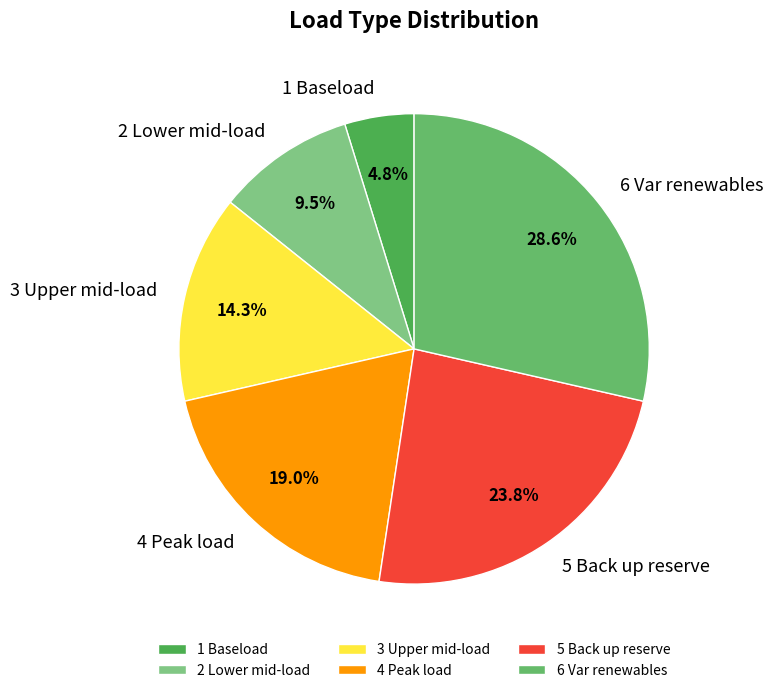

Rank the categories by value from lowest to highest.

1 Baseload, 2 Lower mid-load, 3 Upper mid-load, 4 Peak load, 5 Back up reserve, 6 Var renewables